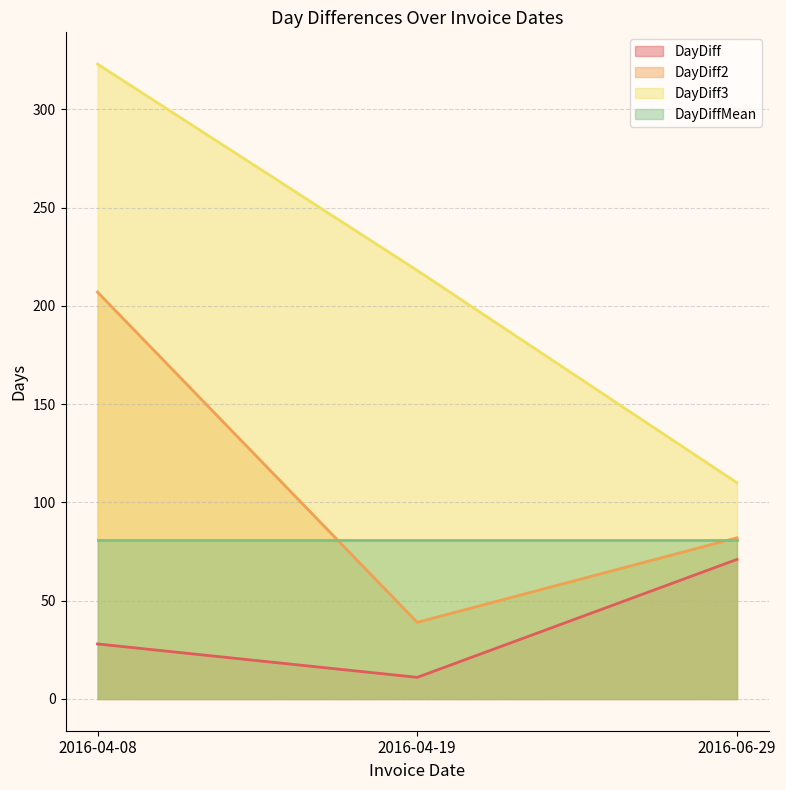

What is the minimum value for DayDiff3?

110